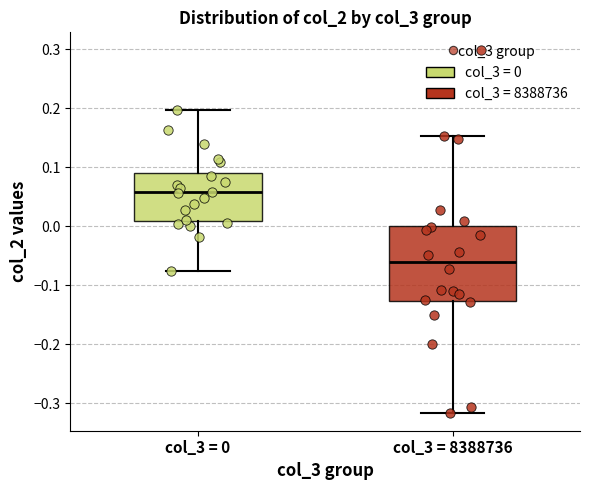

Where does the lower whisker of the box for col_3 = 0 end on the y-axis? The values are not printed on the chart, so give them approximately, as read against the axis.

-0.08